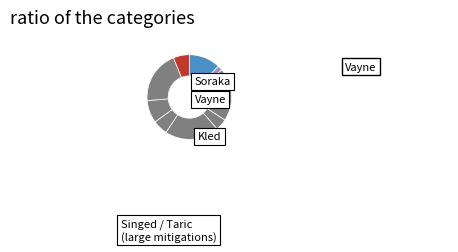

Which slice is the largest?

Singed